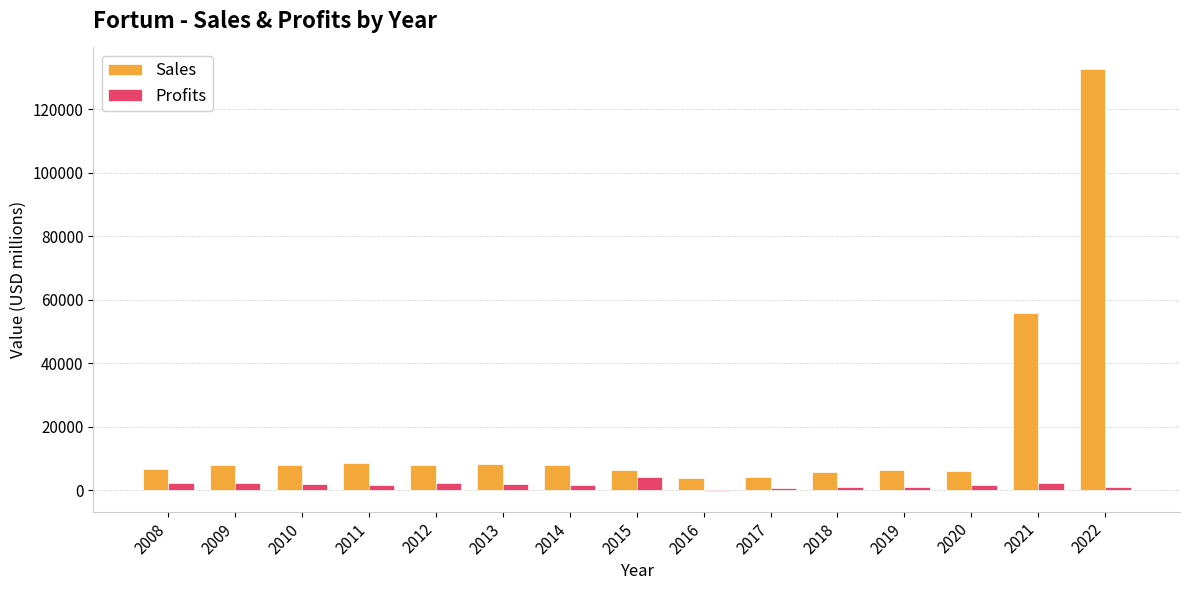

Which series has the largest total across all categories?

Sales